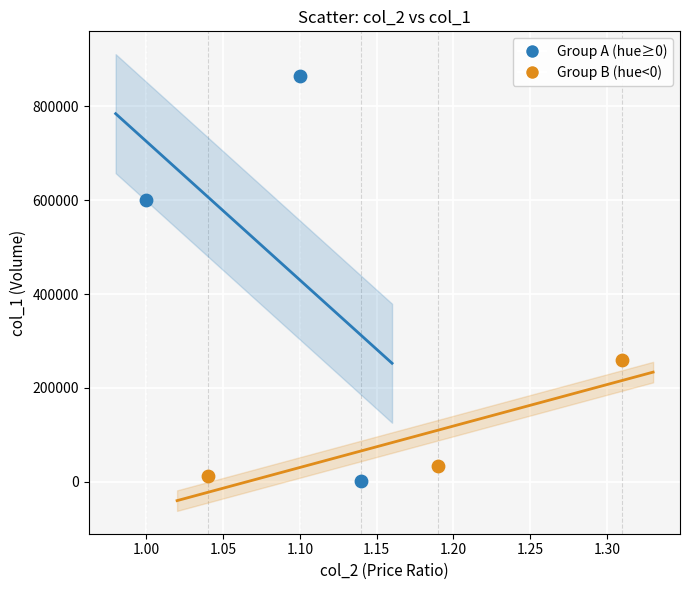

Which series contains the lowest Y value?

Group A (hue≥0)